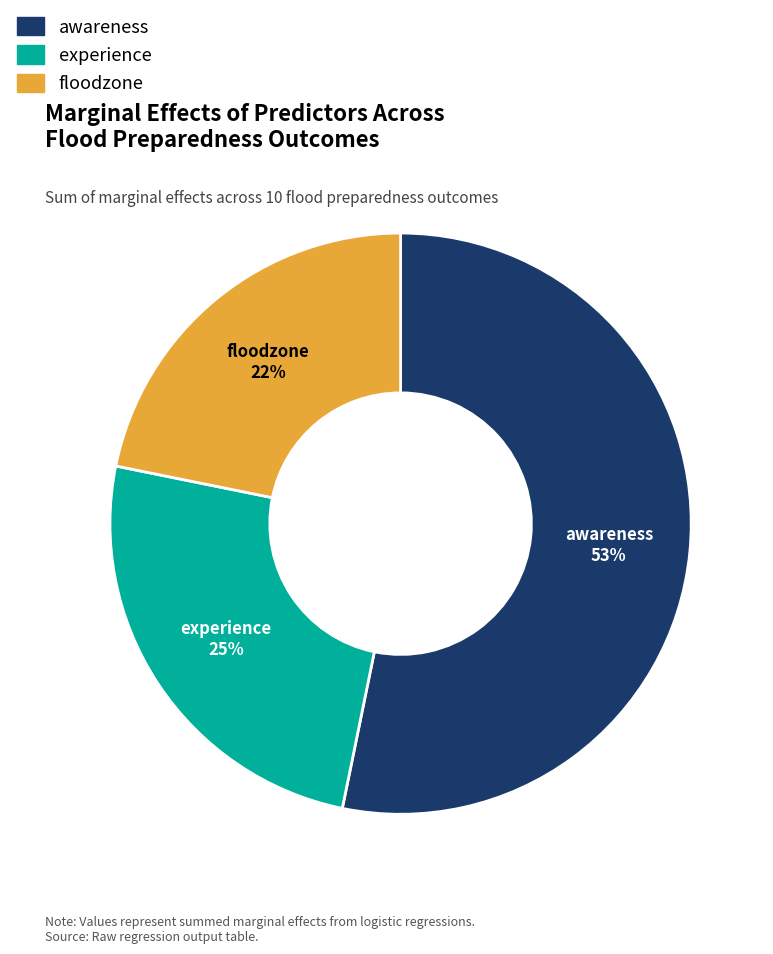

Does any single category account for the majority?

Yes